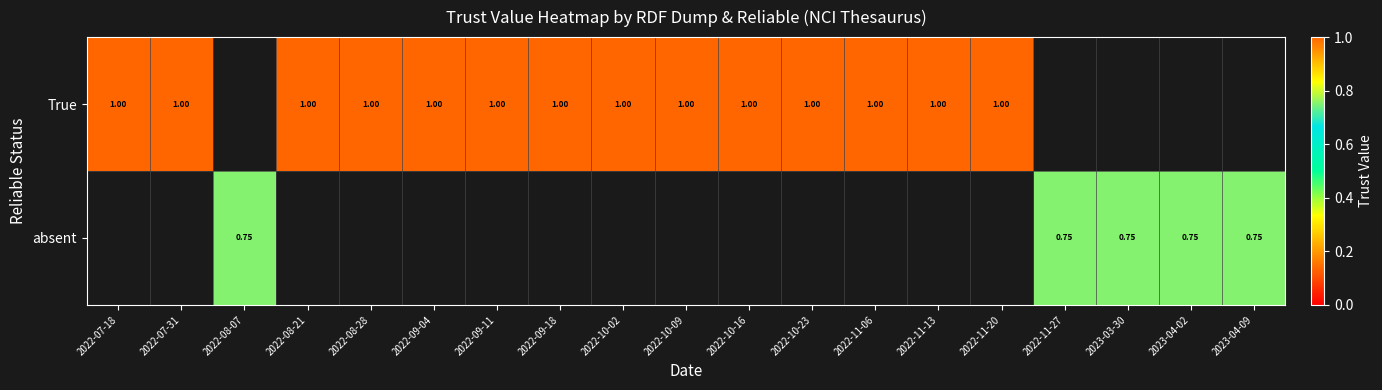

Which series has the widest spread of values?

True